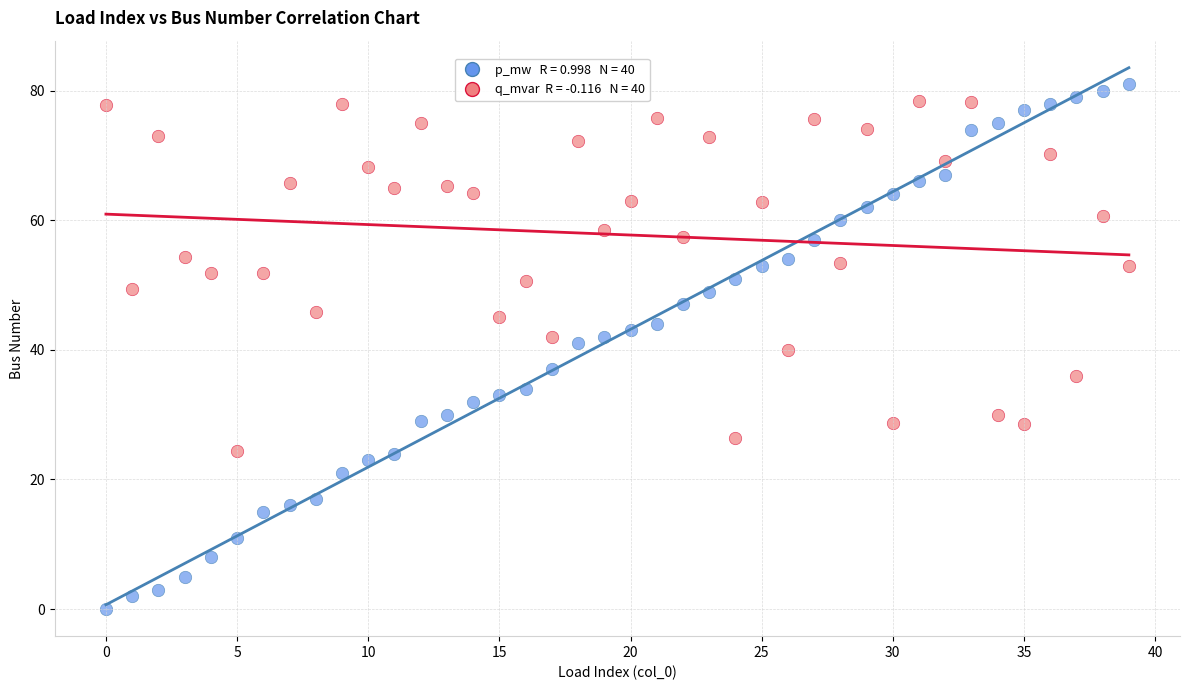

Across all data points, what is the range of Y values (max minus min)?

81.0